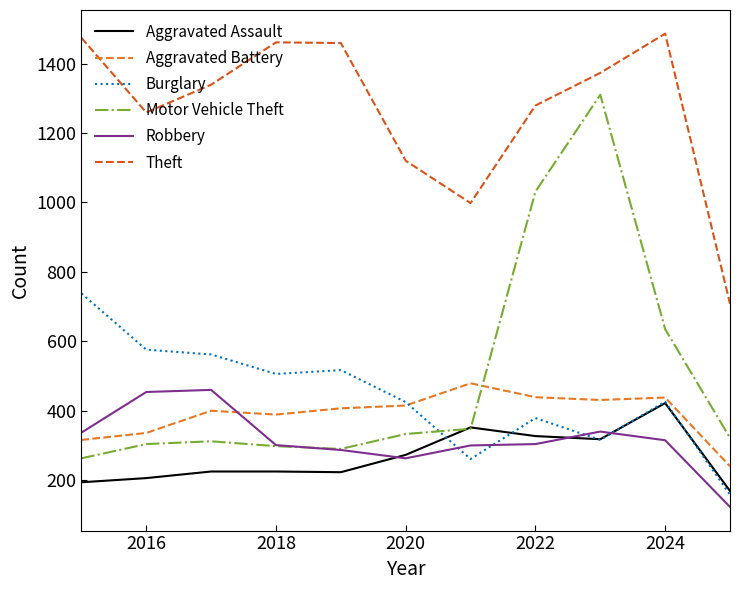

What is the smallest value displayed?

123